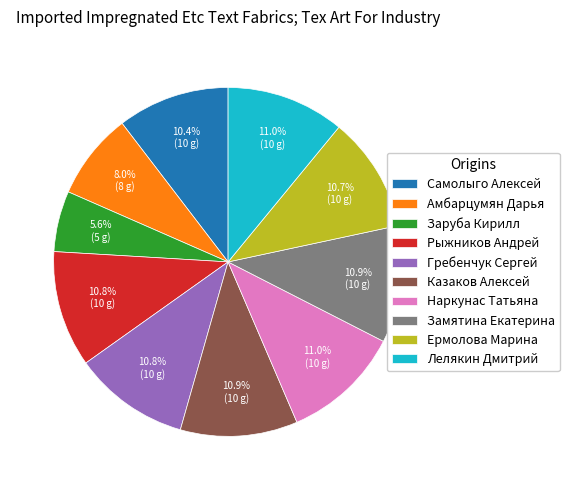

Does Заруба Кирилл account for over 50% of the chart?

No